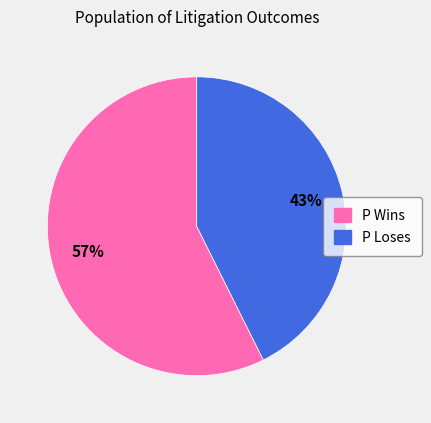

To the nearest percent, what percentage of the pie is P Loses?

43%